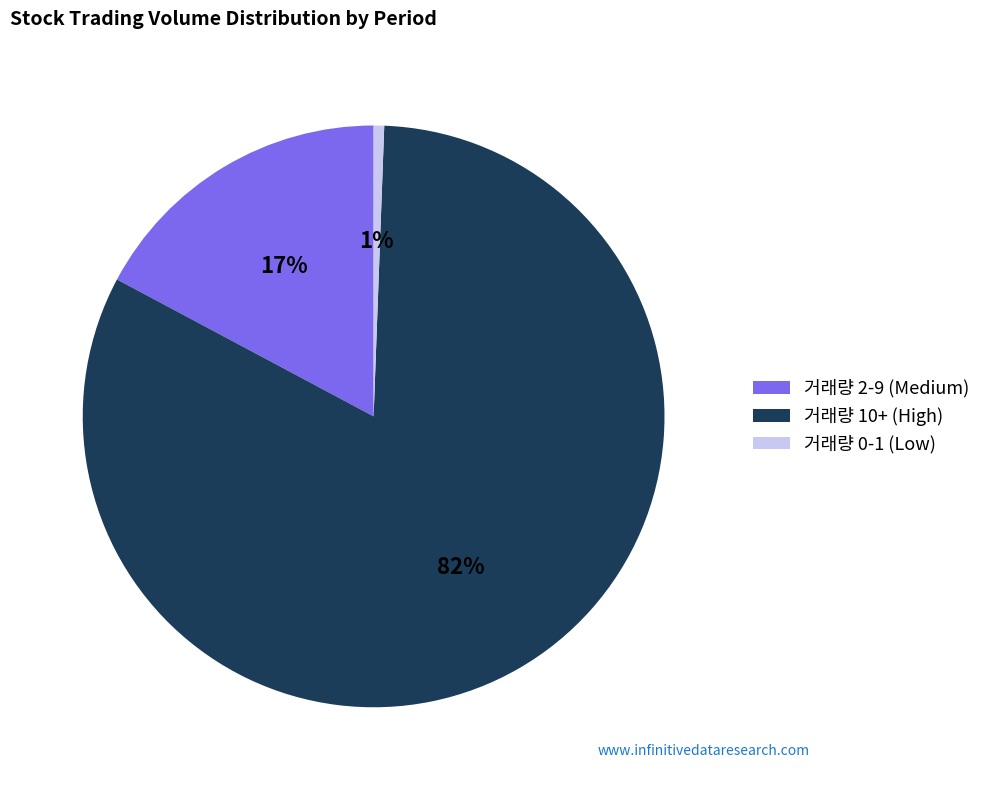

Which category accounts for the majority?

거래량 10+ (High)